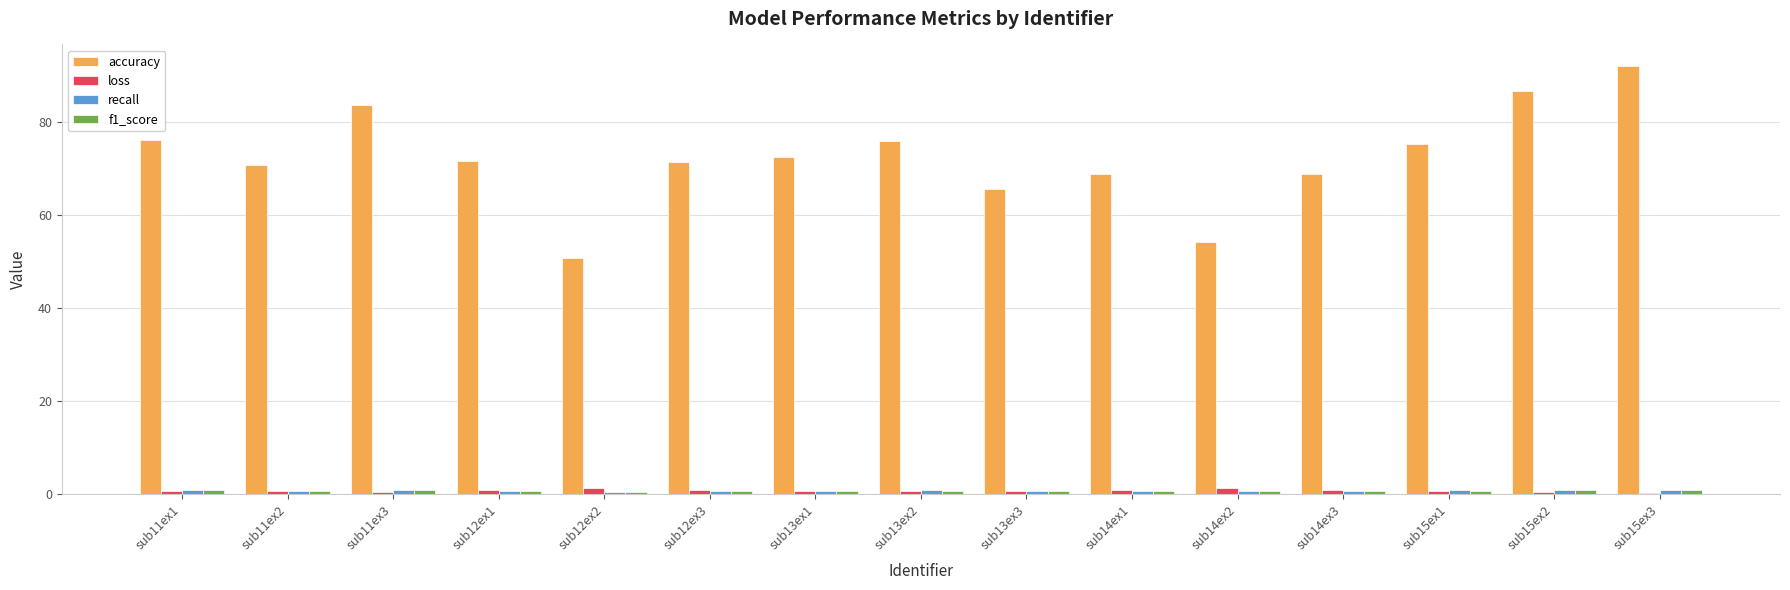

How many groups of bars are there?

15